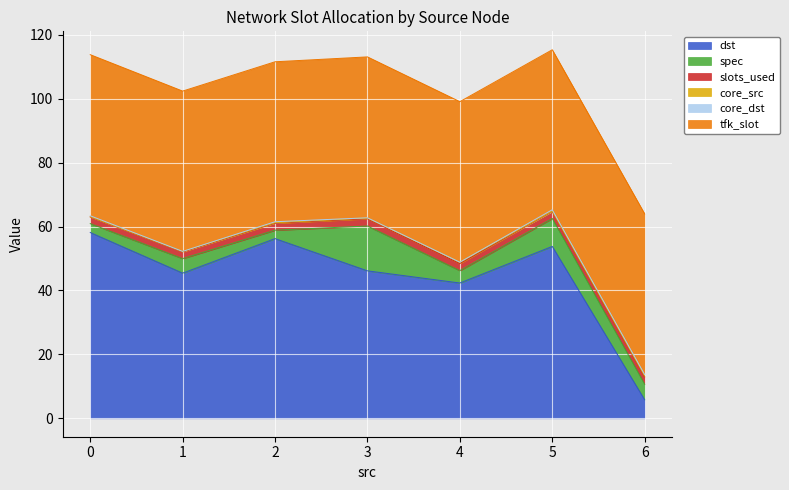

At which label does dst reach its minimum?

6